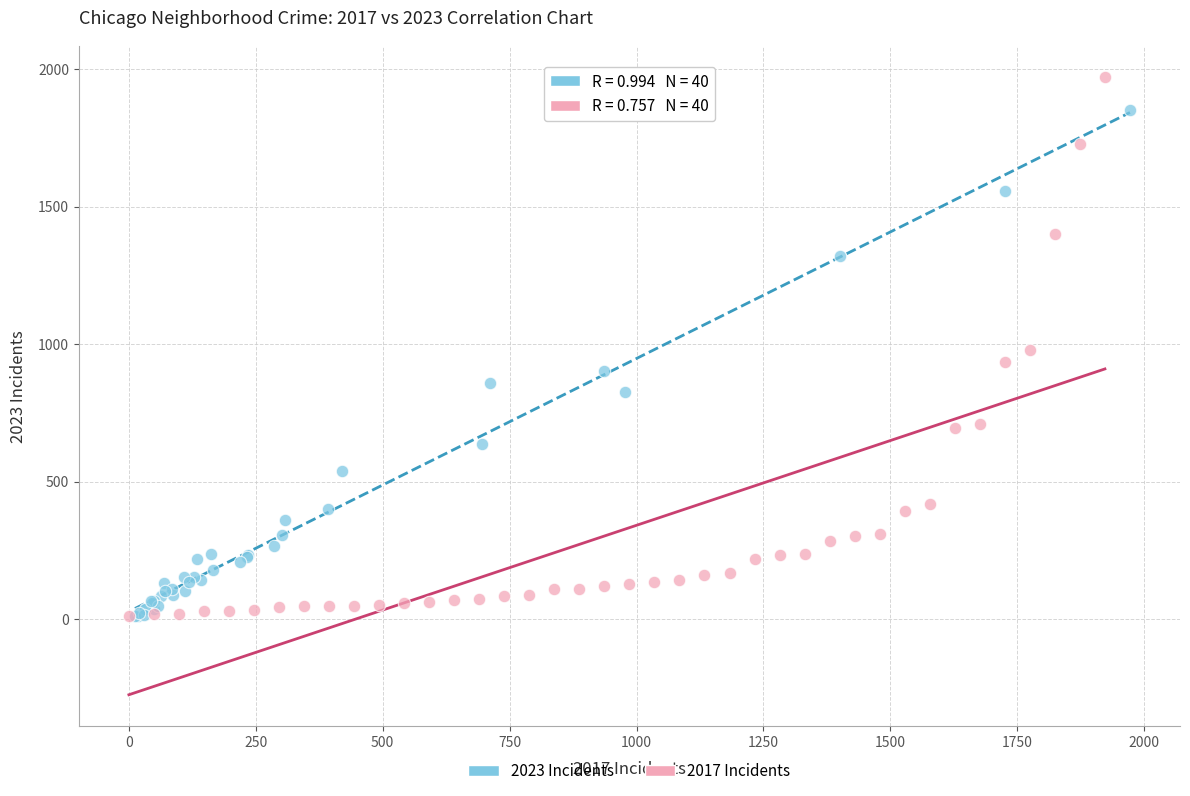

Which series has the widest spread of Y values?

2017 Incidents